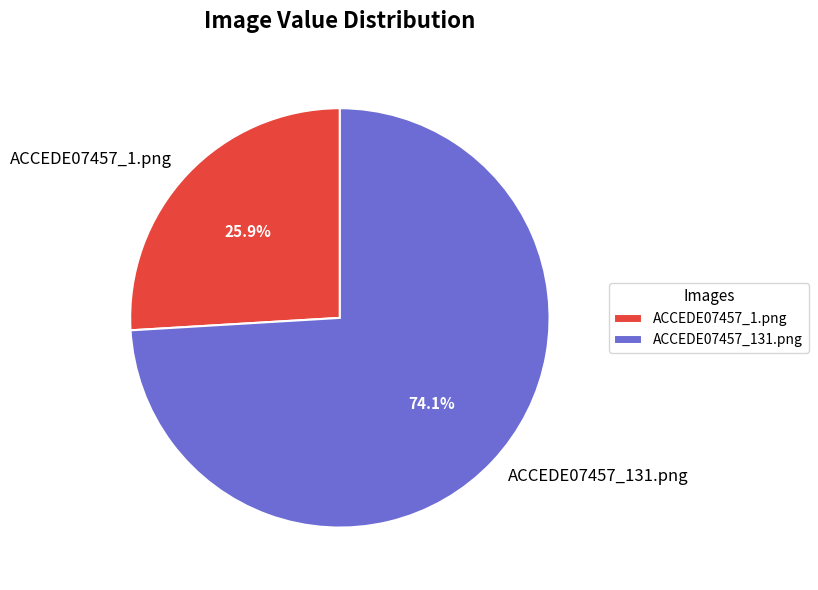

Is it true that ACCEDE07457_1.png is 31% of the pie?

False